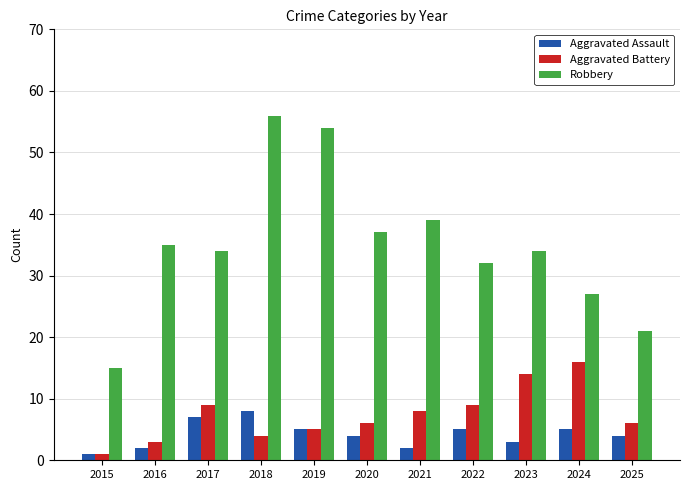

What is the value of the Aggravated Battery bar at the 2nd from the left?

3